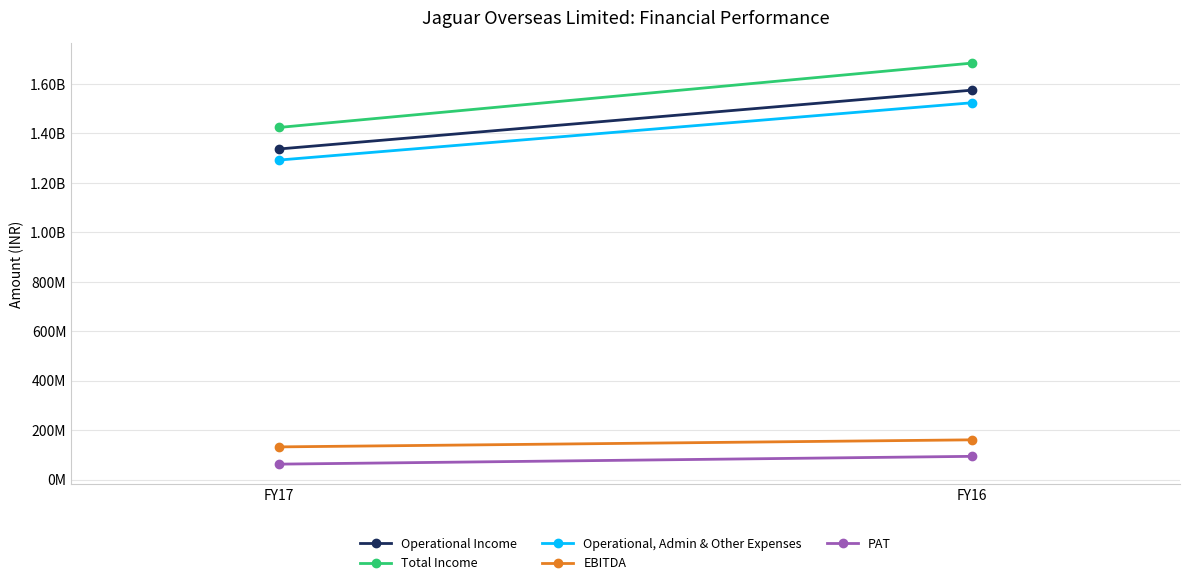

Which has a higher value, FY16 or FY17?

FY16